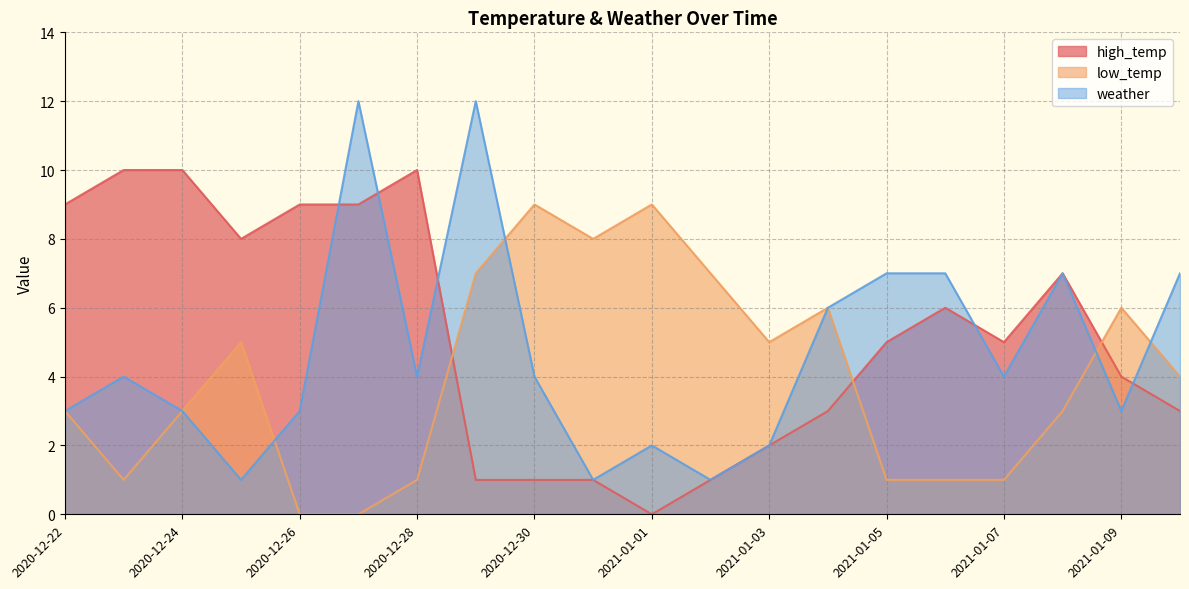

Which has a higher value, 2020-12-24 or 2021-01-01?

2020-12-24